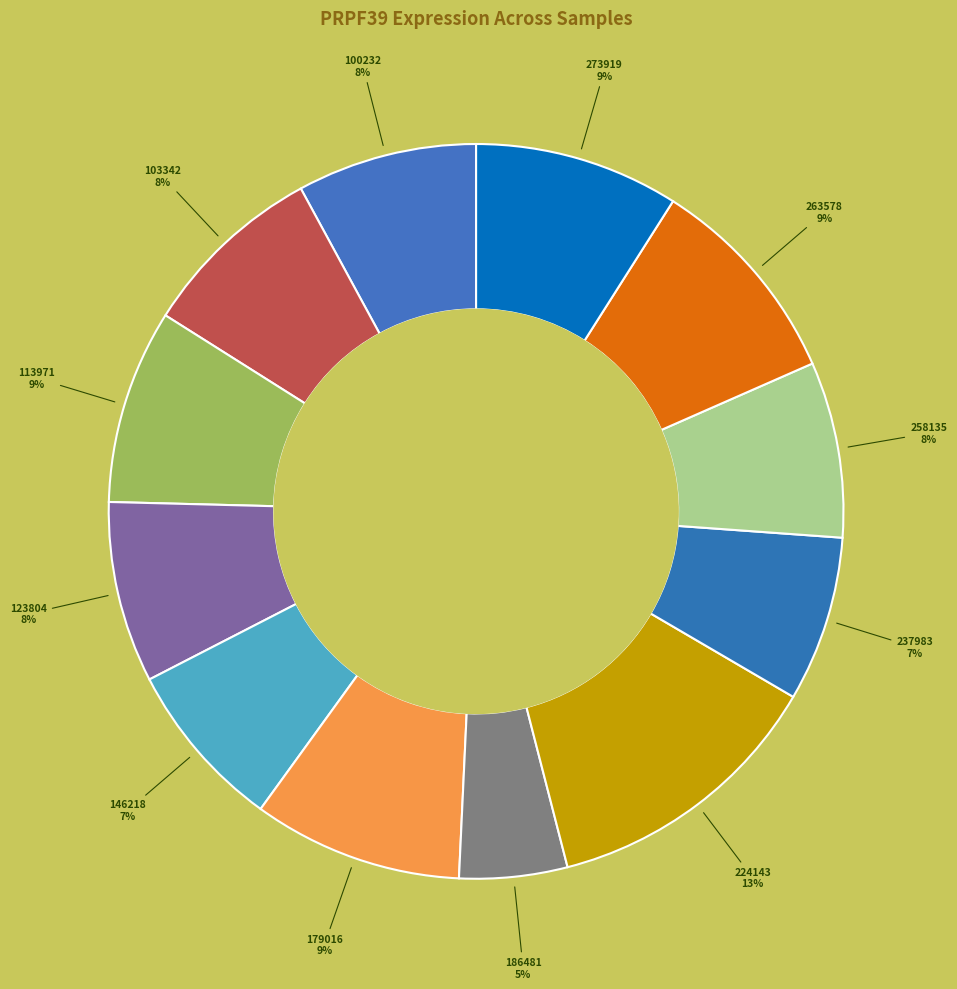

Does any single category account for the majority?

No